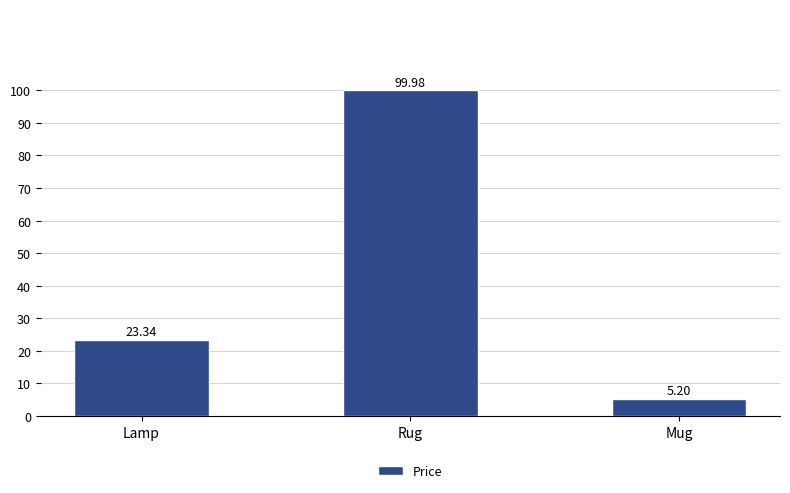

Where is the data nearest to the value 52?

Lamp